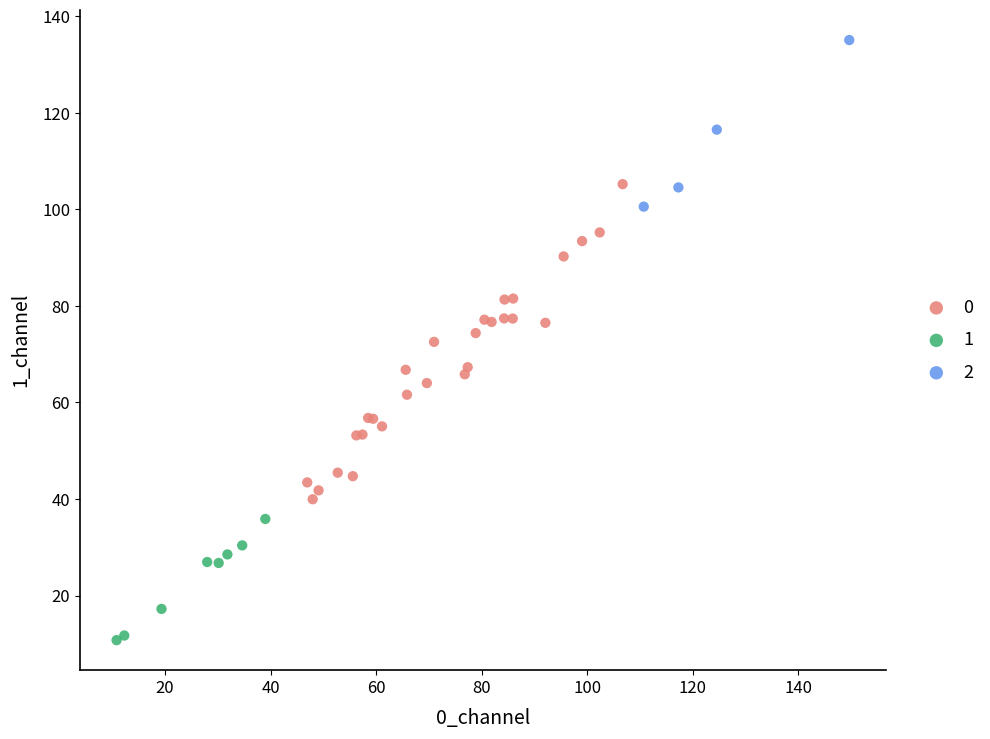

Which series reaches the maximum Y coordinate?

2